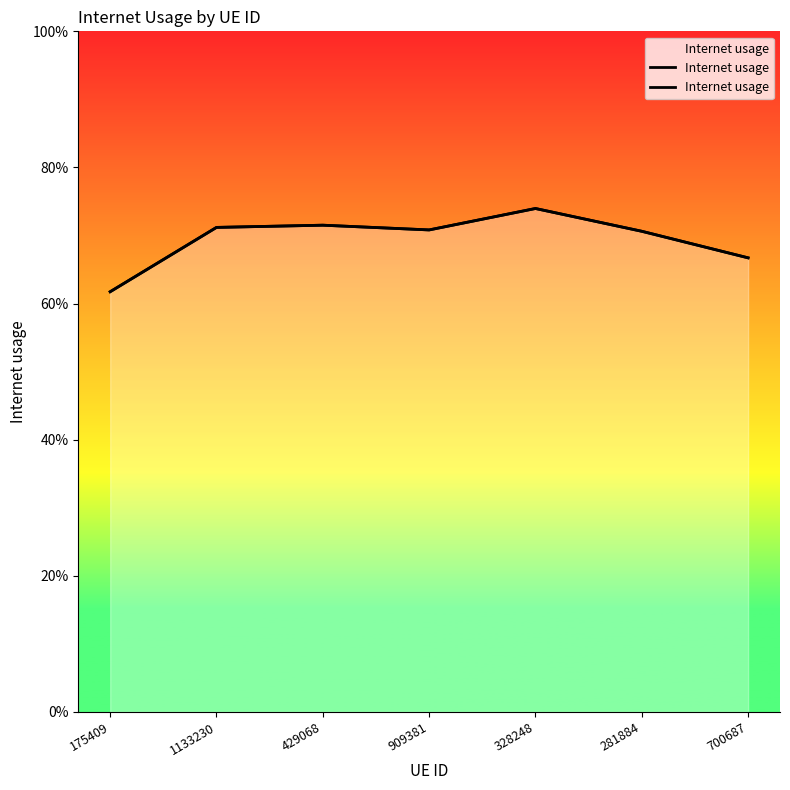

What is the difference between the values at 700687 and 328248?

0.1